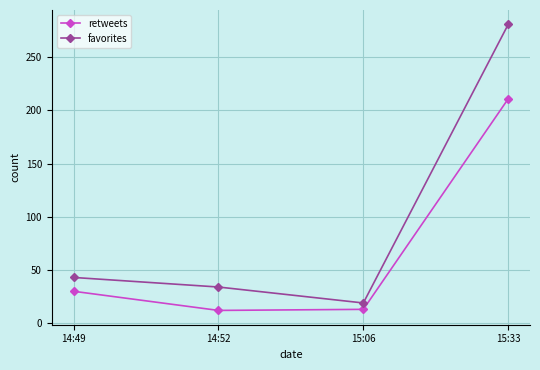

List the labels in order of favorites value, smallest first.

15:06, 14:52, 14:49, 15:33